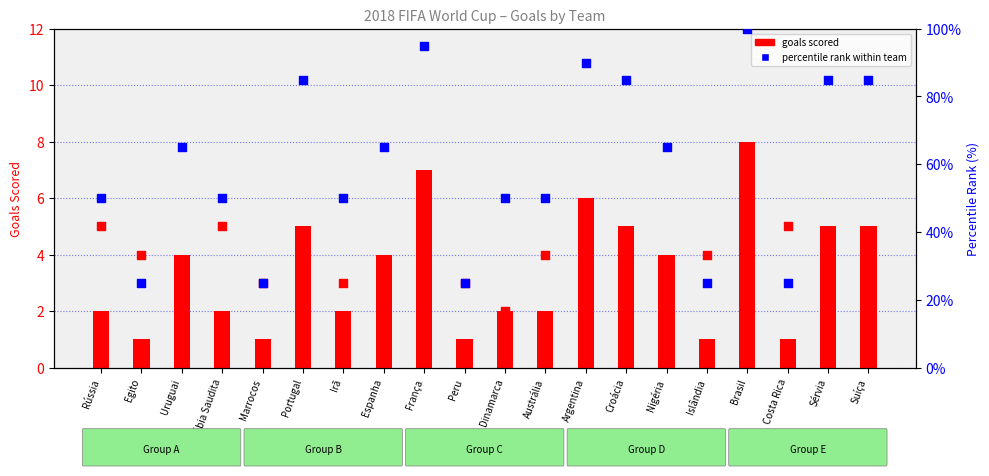

At which category is the sum across all series the highest?

Brasil